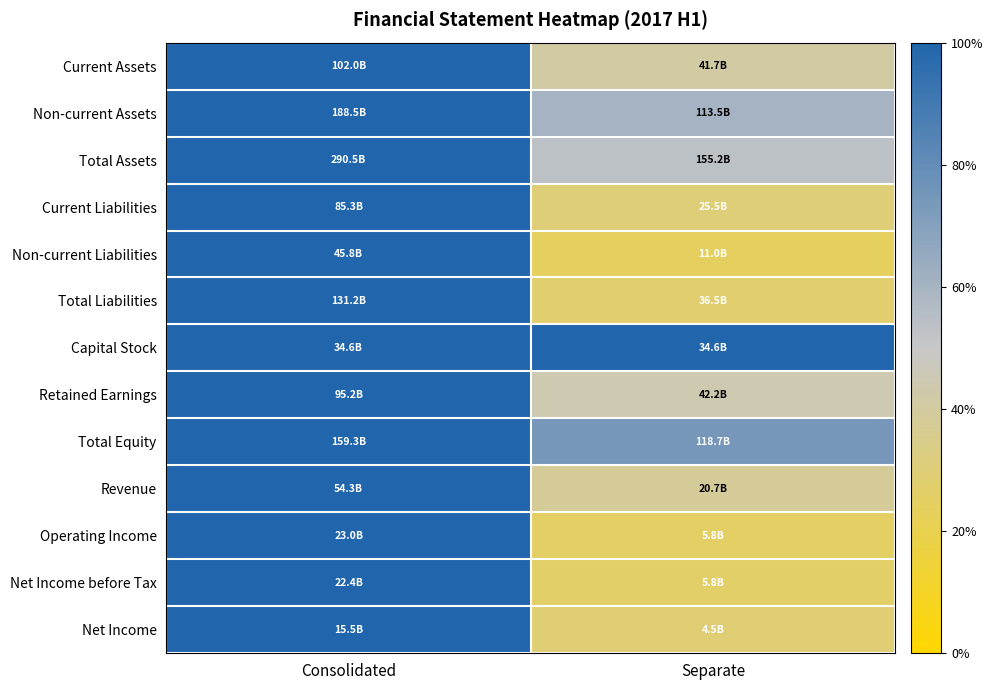

At Separate, list the series in order from largest to smallest.

Capital Stock, Total Equity, Non-current Assets, Total Assets, Retained Earnings, Current Assets, Revenue, Current Liabilities, Net Income, Total Liabilities, Net Income before Tax, Operating Income, Non-current Liabilities